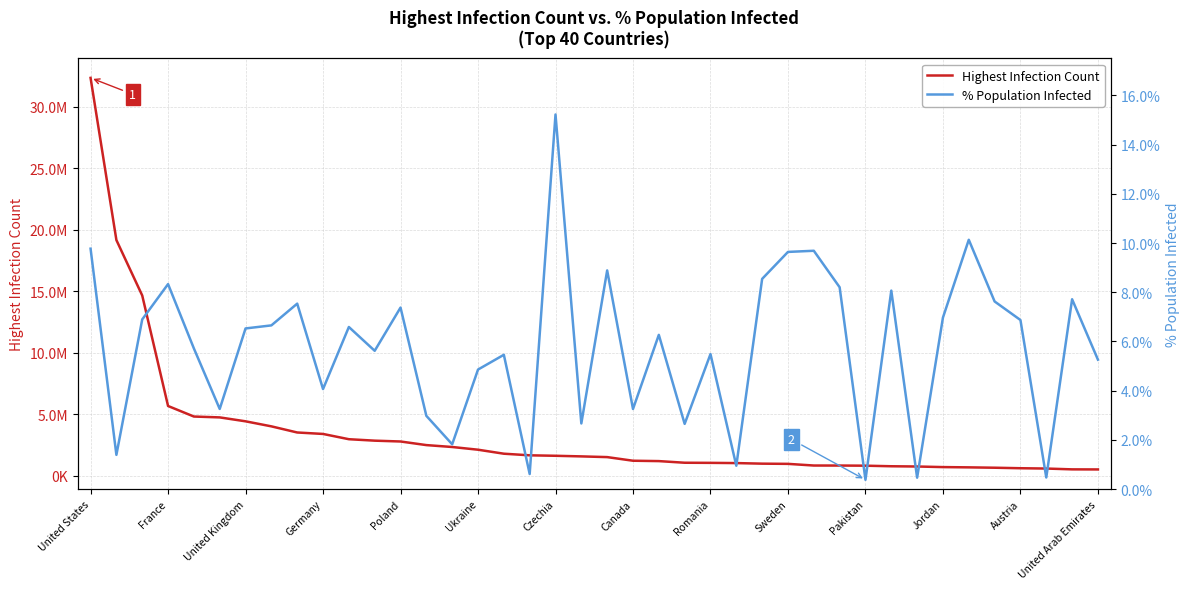

True or false: Highest Infection Count and % Population Infected intersect in this chart.

False